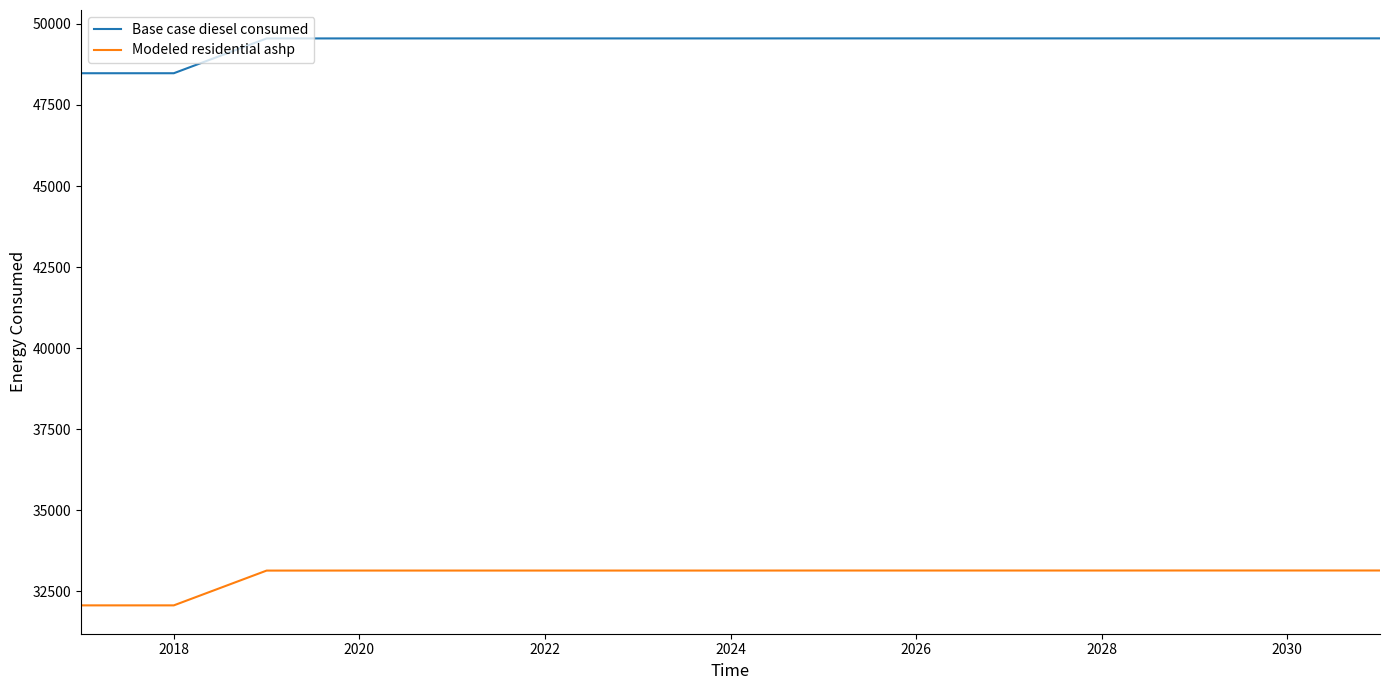

Does the chart have visible grid lines?

No